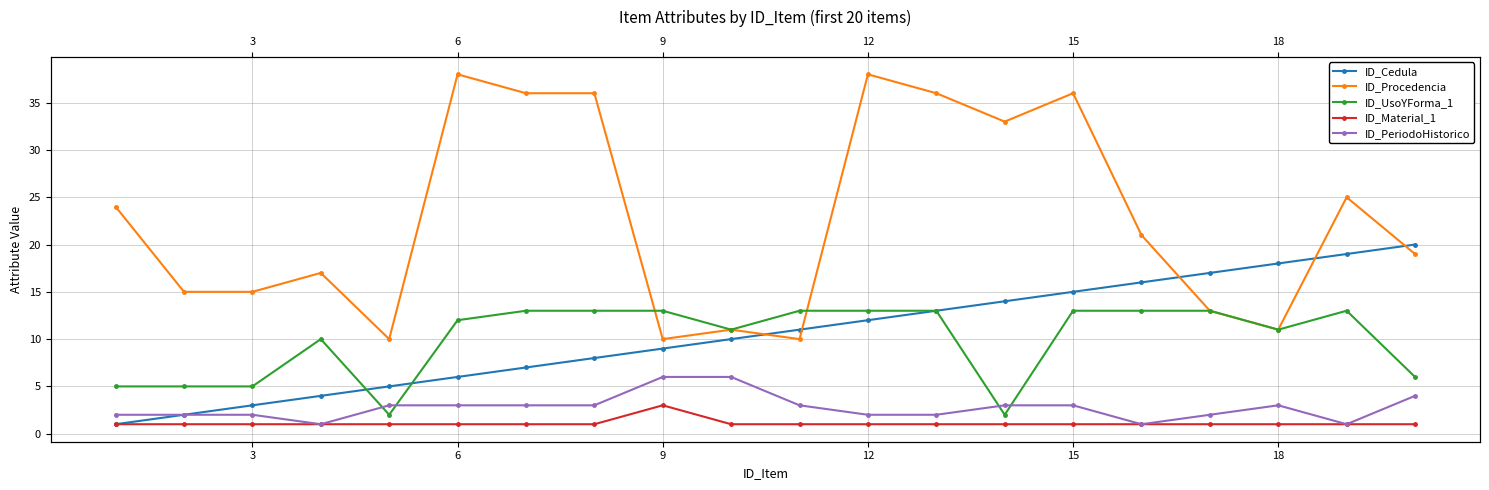

Reading right to left, transcribe all the data shown in this chart.

ID_Cedula: 20	19	18	17	16	15	14	13	12	11	10	9	8	7	6	5	4	3	2	1
ID_Procedencia: 19	25	11	13	21	36	33	36	38	10	11	10	36	36	38	10	17	15	15	24
ID_UsoYForma_1: 6	13	11	13	13	13	2	13	13	13	11	13	13	13	12	2	10	5	5	5
ID_Material_1: 1	1	1	1	1	1	1	1	1	1	1	3	1	1	1	1	1	1	1	1
ID_PeriodoHistorico: 4	1	3	2	1	3	3	2	2	3	6	6	3	3	3	3	1	2	2	2